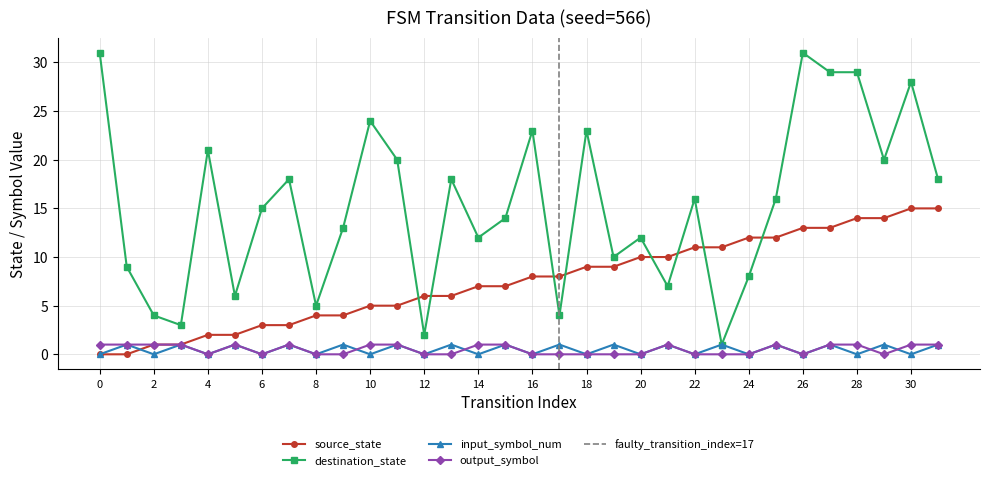

List the labels in order of destination_state value, largest first.

0, 26, 27, 28, 30, 10, 16, 18, 4, 11, 29, 7, 13, 31, 22, 25, 6, 15, 9, 14, 20, 19, 1, 24, 21, 5, 8, 2, 17, 3, 12, 23